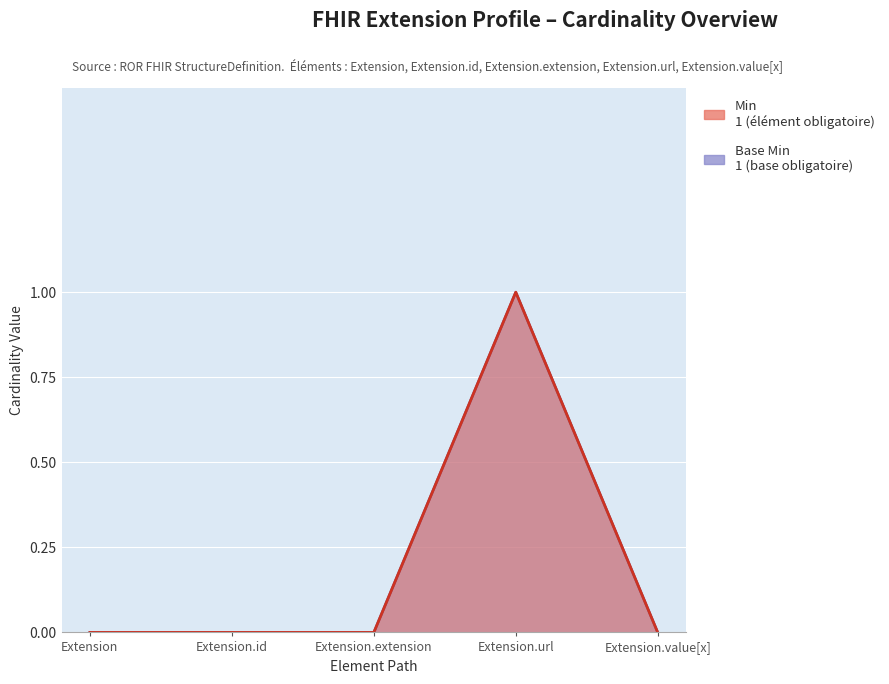

Which series has the largest total across all categories?

Min